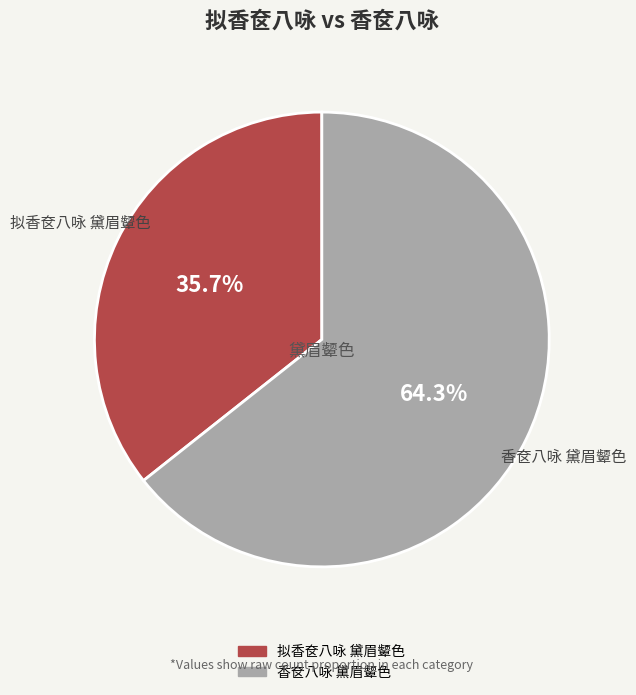

Combined, do 香奁八咏 黛眉颦色 and 拟香奁八咏 黛眉颦色 account for over 50%?

Yes